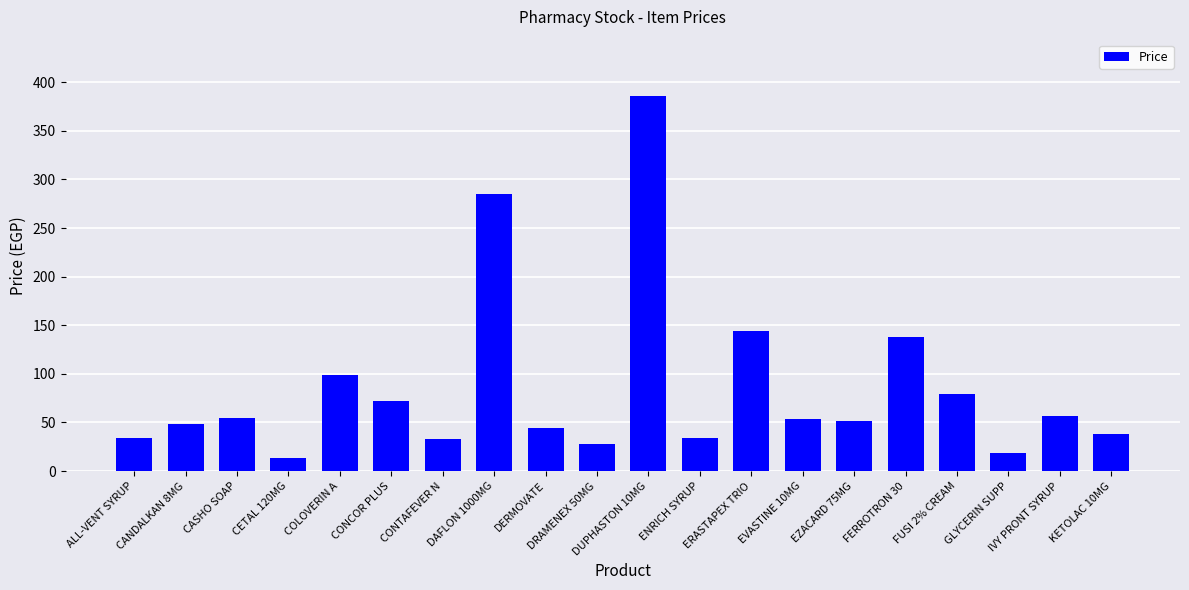

The chart shows a value of 19 at GLYCERIN SUPP. True or false?

True